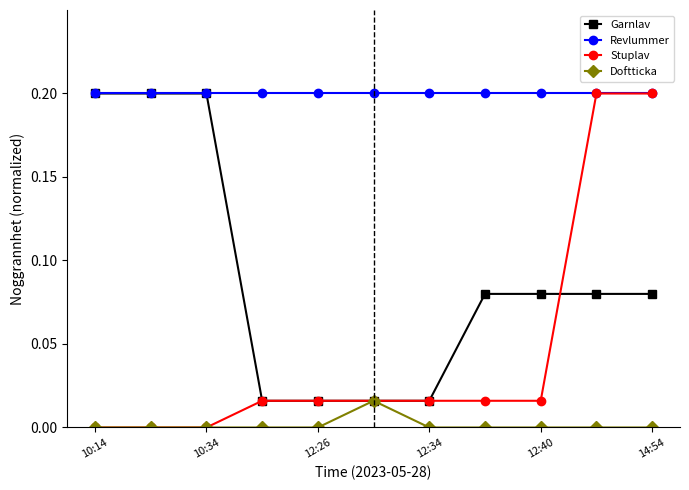

Does the chart display data point markers on the line(s)?

Yes